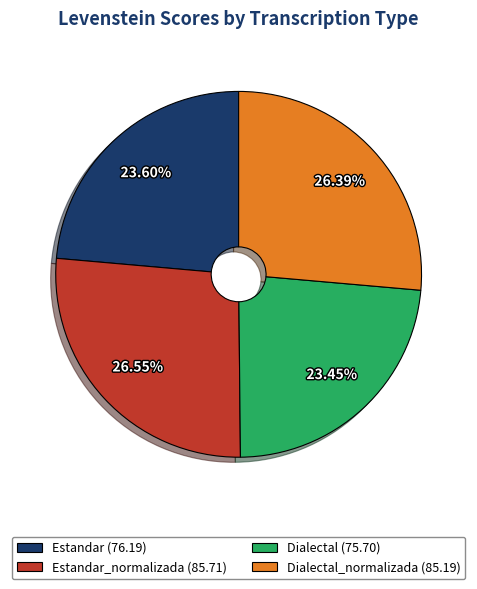

Combined, do Estandar_normalizada (85.71) and Dialectal_normalizada (85.19) account for over 50%?

Yes